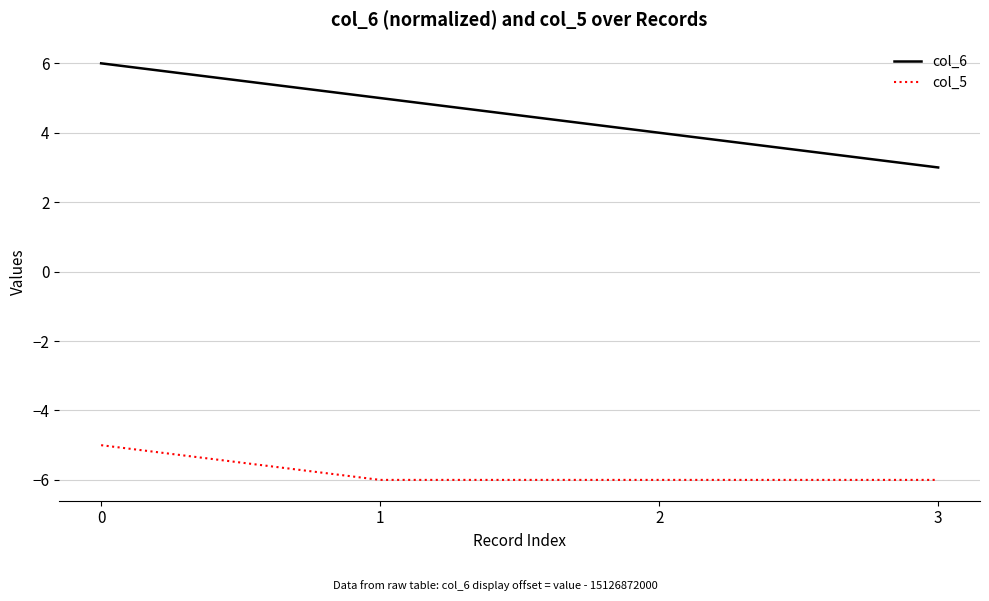

What is the maximum value for col_6?

6